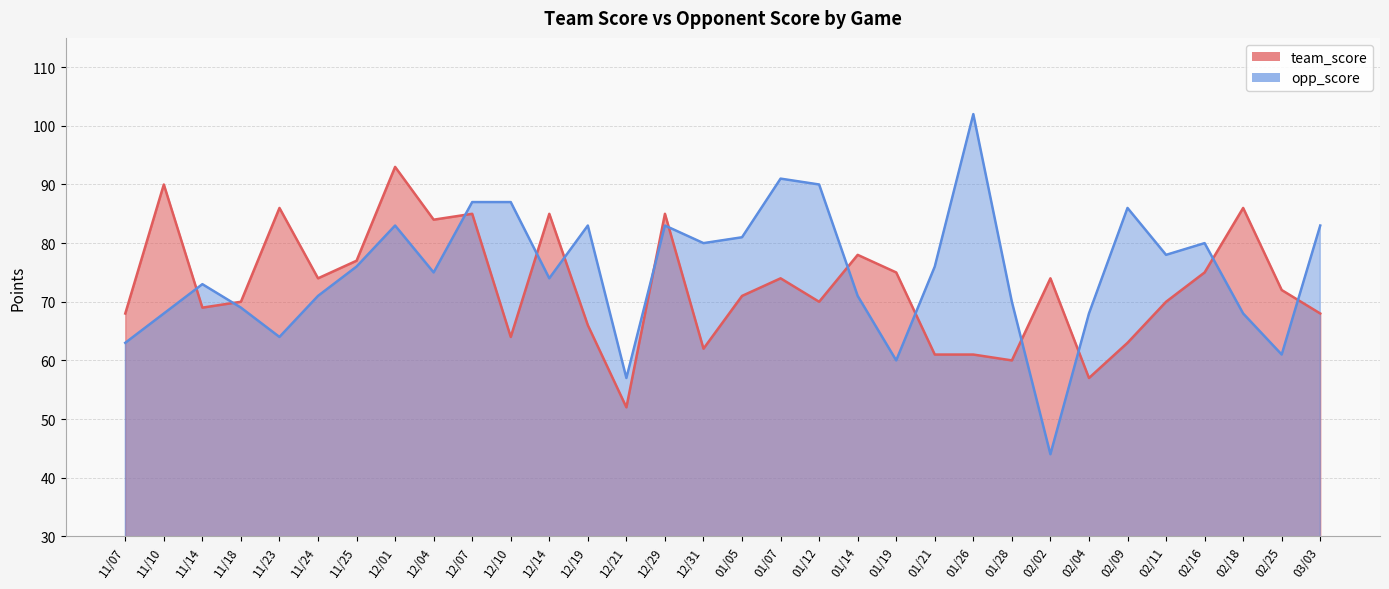

What is the average value of the opp_score series?

75